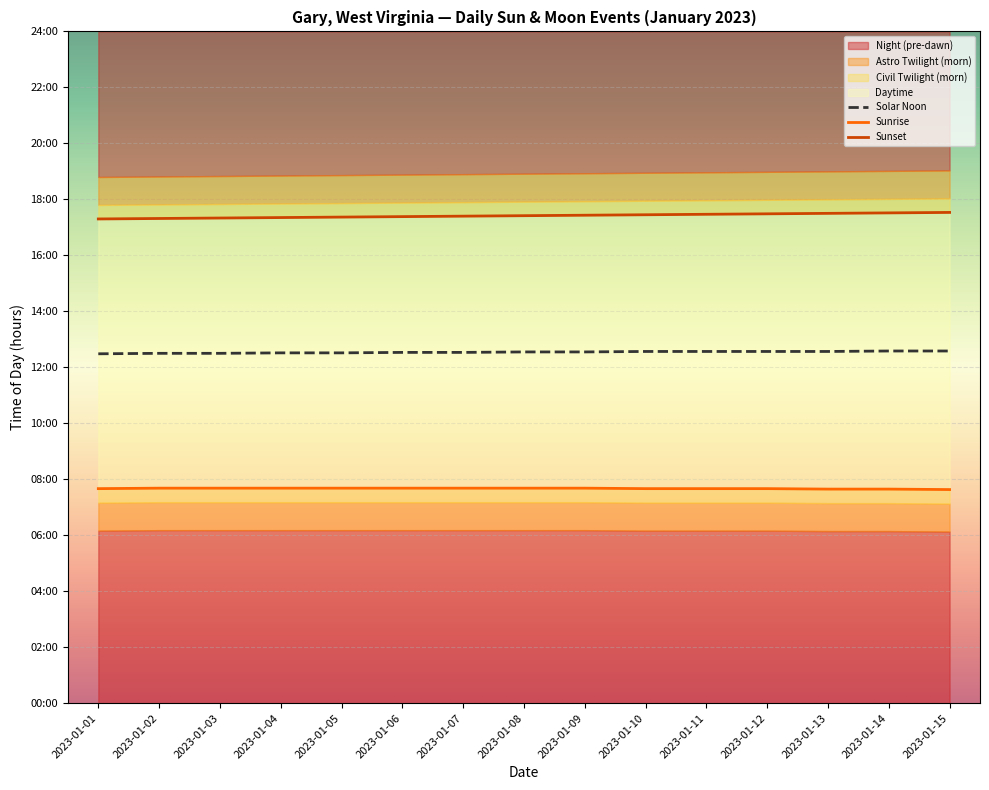

What is the value of the Sunset point at the 9th from the left?

17.4